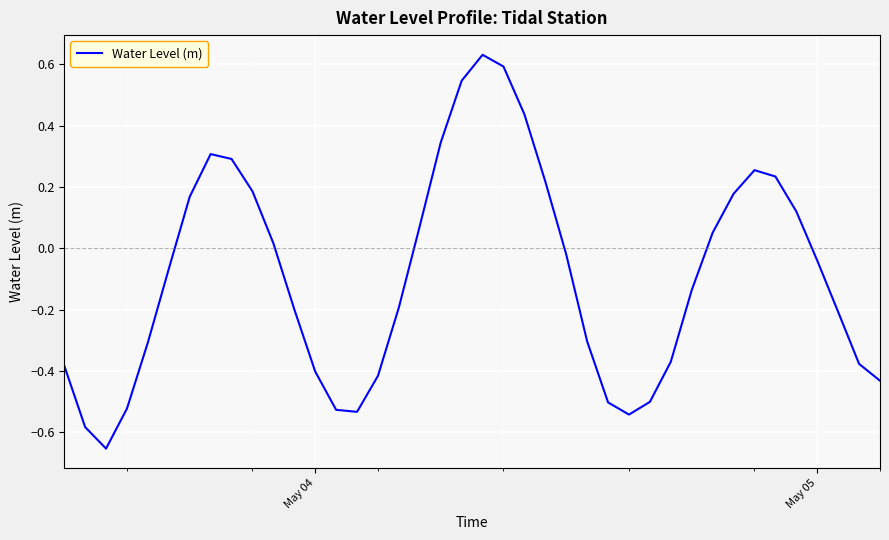

What is the difference between the maximum and minimum values?

1.3